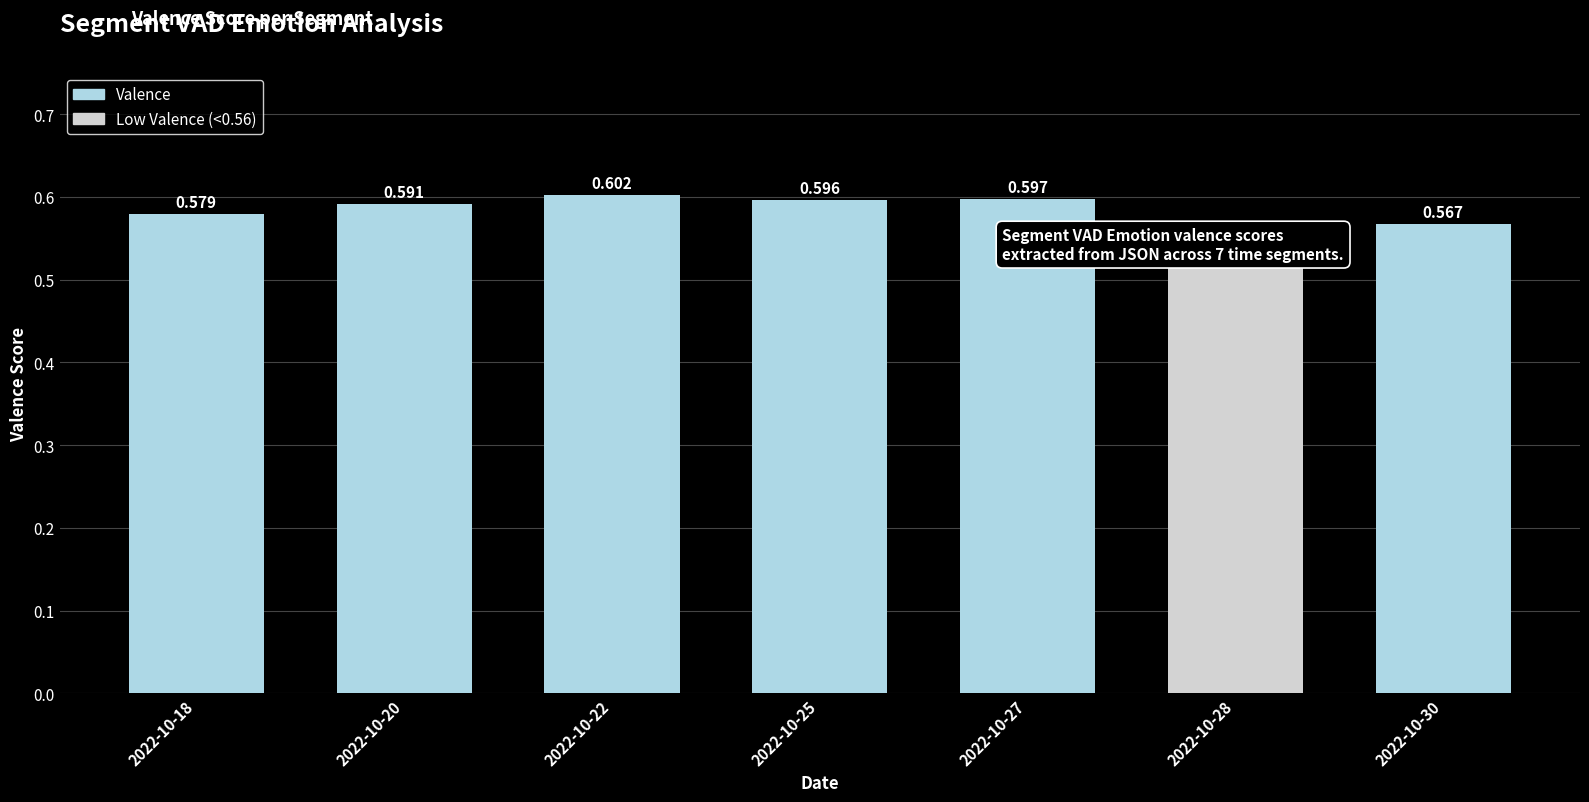

The chart shows a value of 1.0 at 2022-10-28. True or false?

False